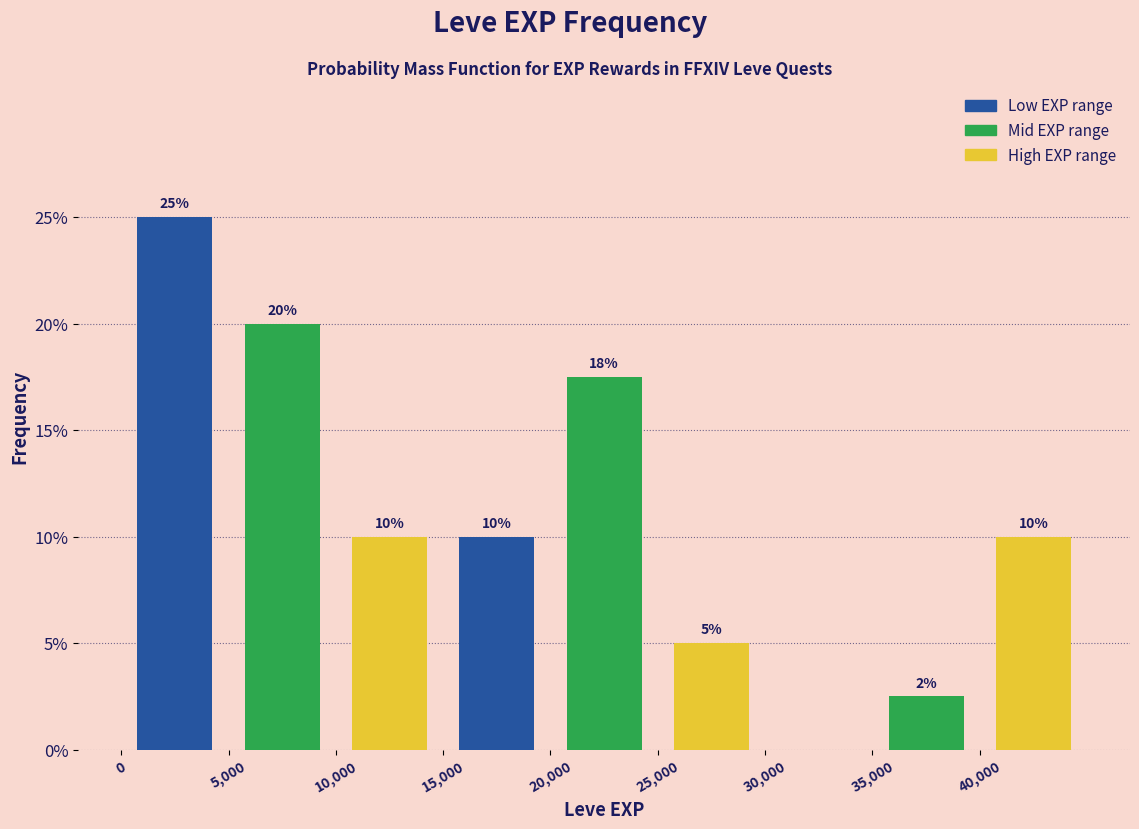

Over which range of the x-axis is the bar tallest?

0 to 5000